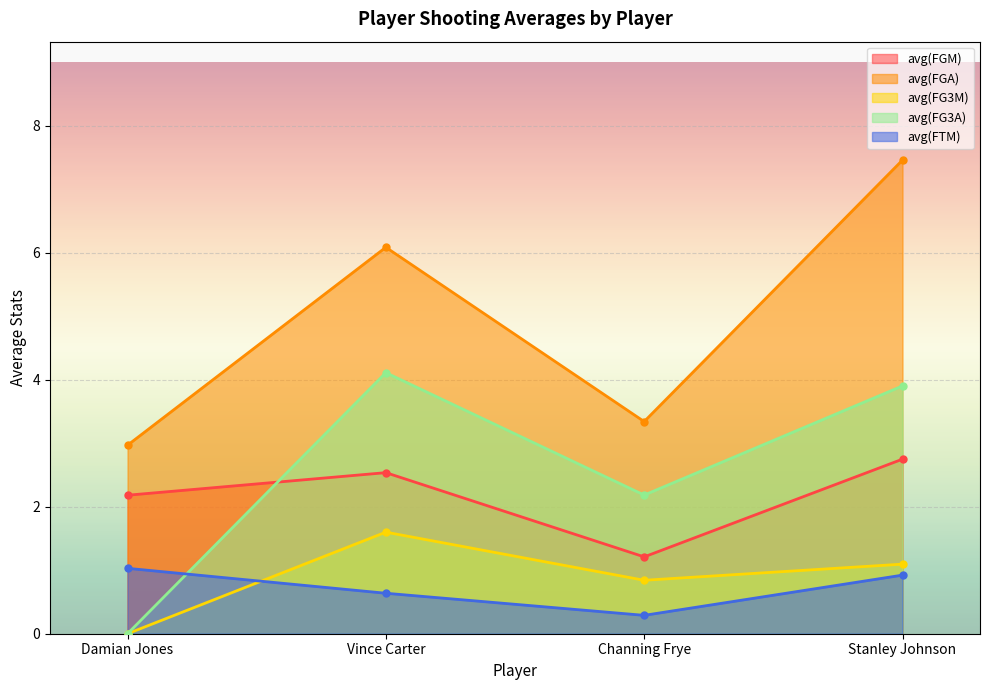

At which label is avg(FGM) closest to 1?

Channing Frye